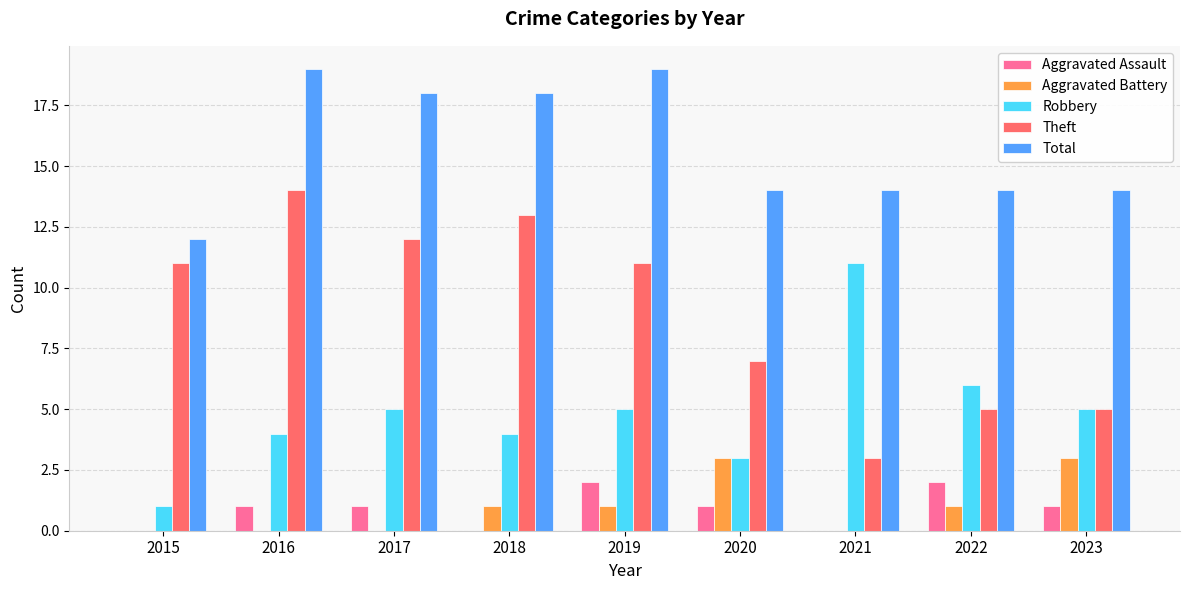

Is it true that Theft equals 3 at 2021?

True